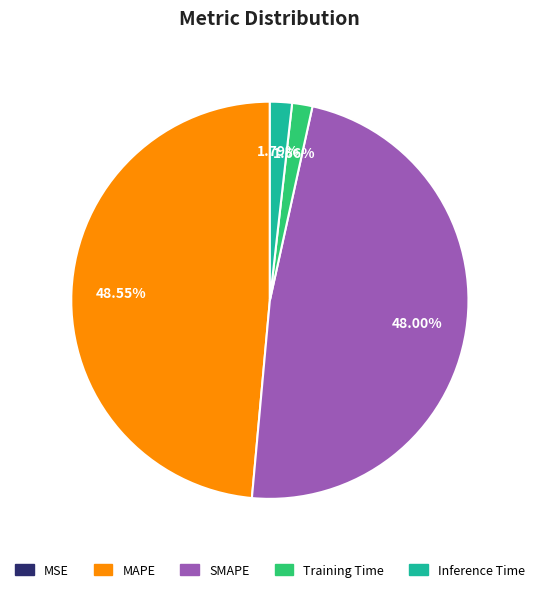

To the nearest percent, what is the difference between the MAPE and SMAPE slice percentages?

1%